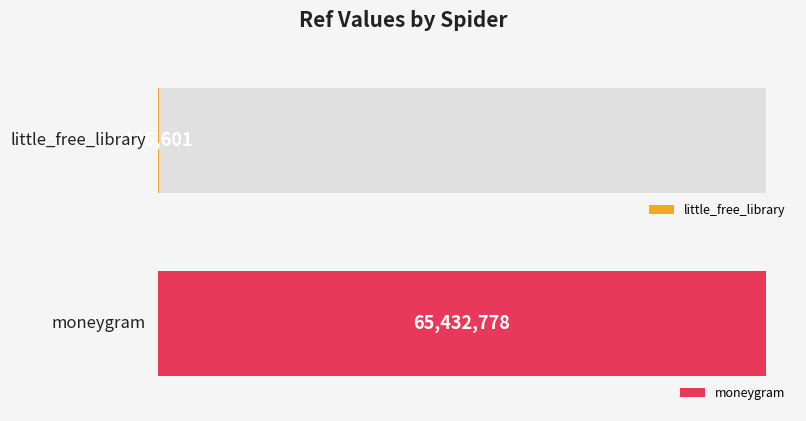

At which label is the value closest to 32774689?

little_free_library